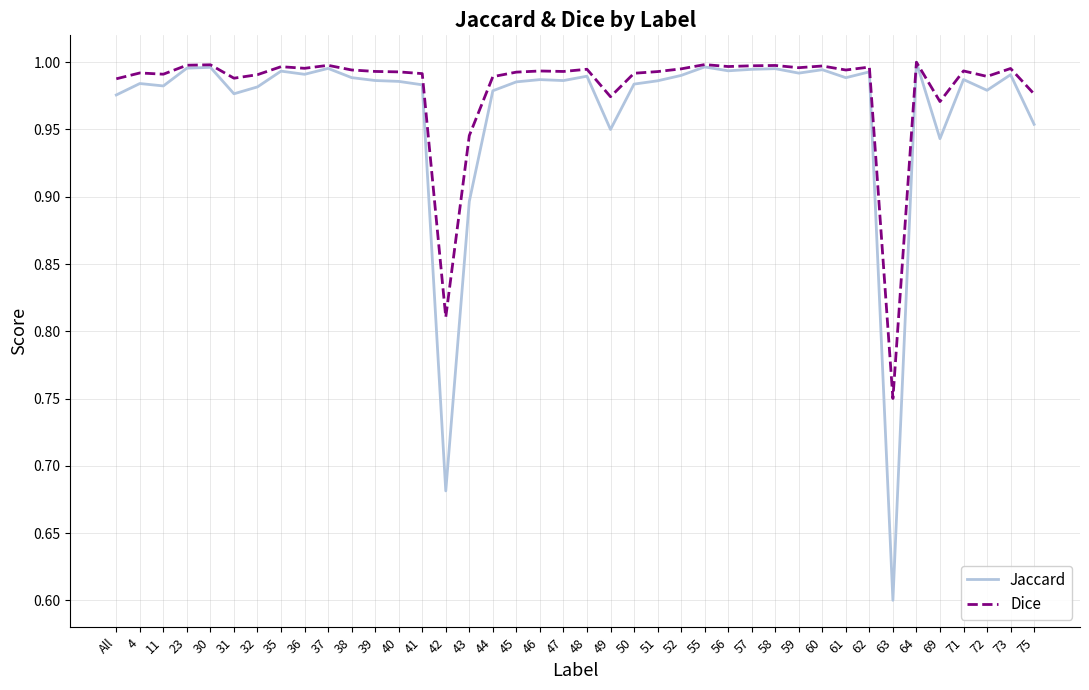

At 75, list the series in order from largest to smallest.

Dice, Jaccard